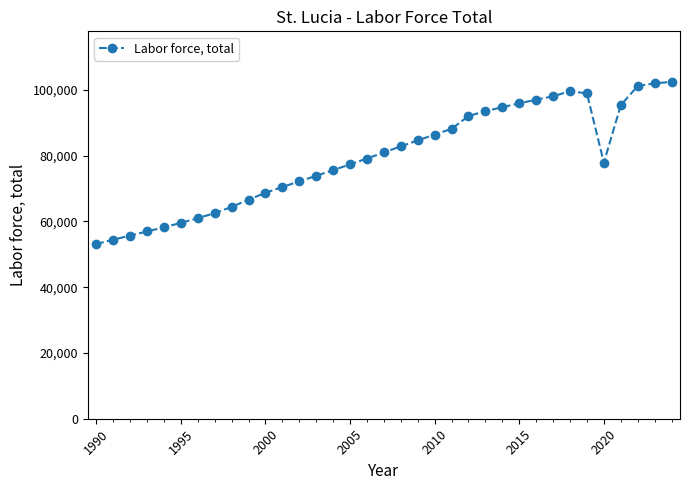

True or false: the data has more than 0 interior local peaks.

True